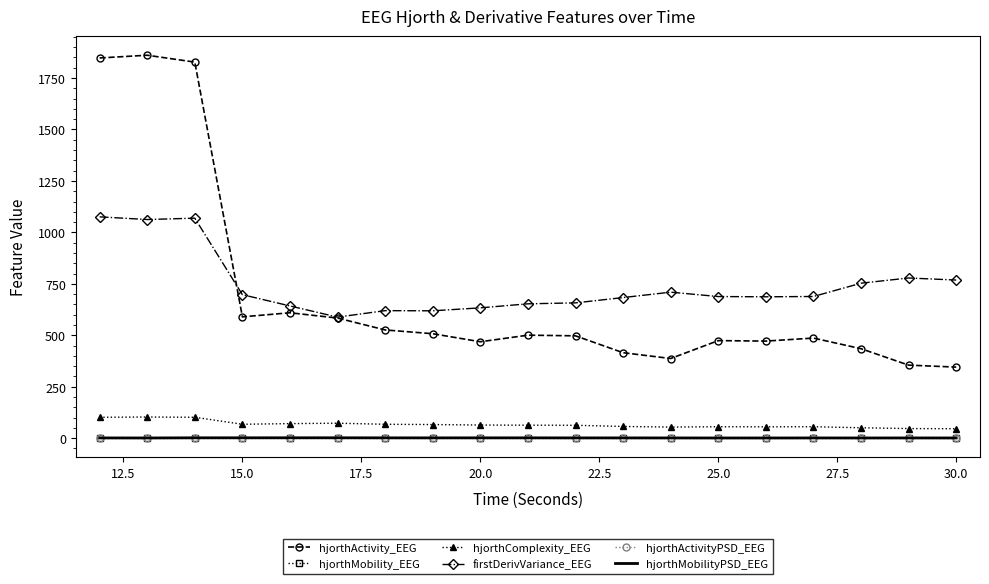

True or false: firstDerivVariance_EEG and hjorthActivity_EEG cross at least once.

True